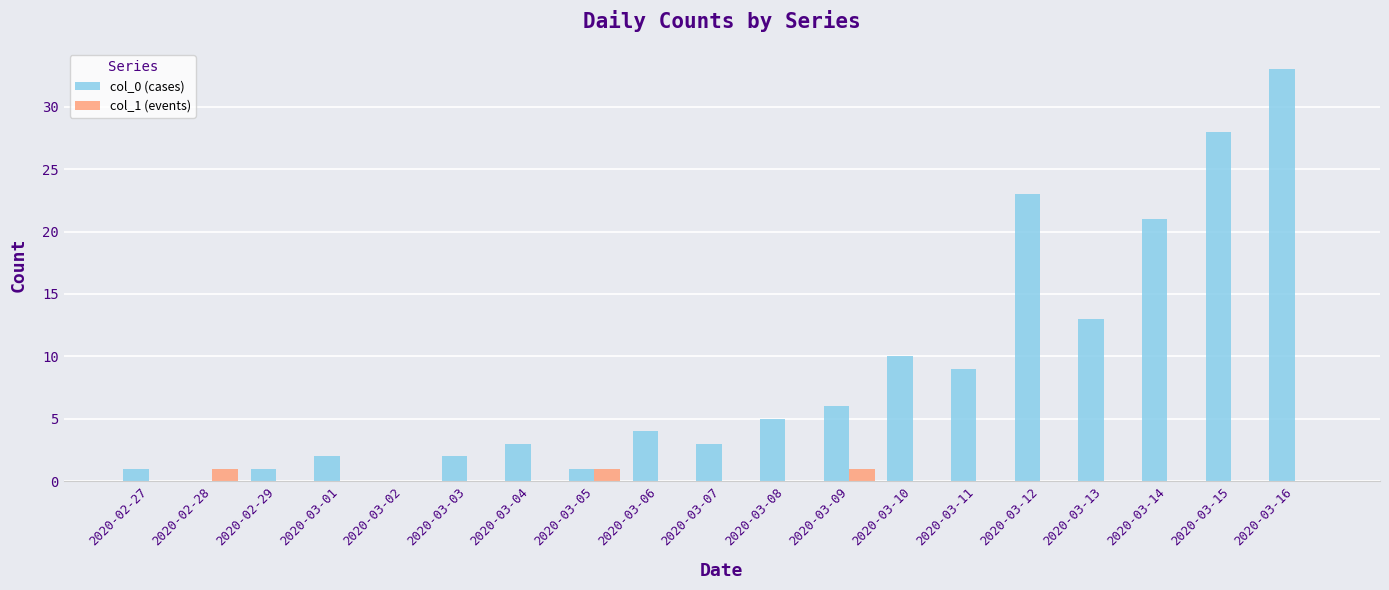

Which category has the highest value in the col_0 (cases) series?

2020-03-16